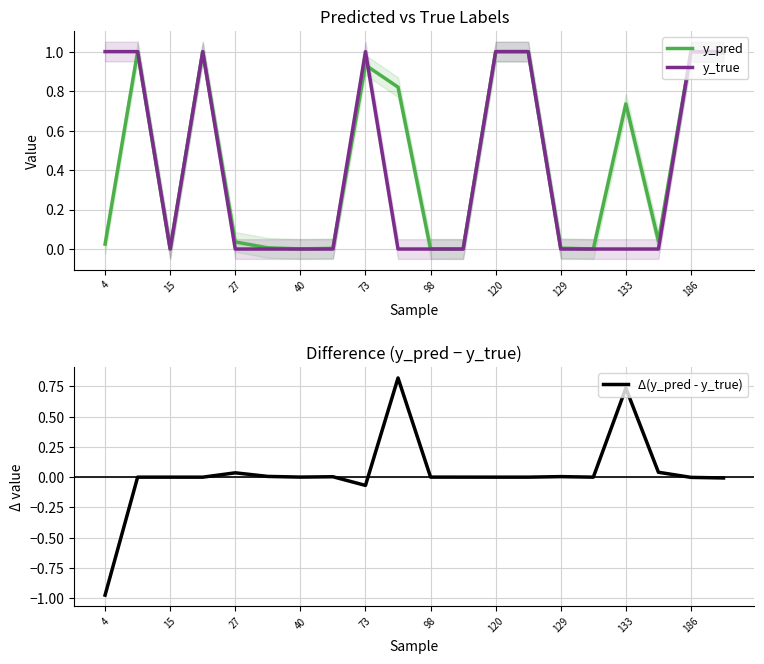

Reading right to left, extract all data points from this chart.

y_pred: 1.0	1.0	0.0	0.7	0.0	0.0	1.0	1.0	0.0	0.0	0.8	0.9	0.0	0.0	0.0	0.0	1.0	0.0	1.0	0.0
y_true: 1.0	1.0	0.0	0.0	0.0	0.0	1.0	1.0	0.0	0.0	0.0	1.0	0.0	0.0	0.0	0.0	1.0	0.0	1.0	1.0
Δ(y_pred - y_true): -0.0	-0.0	0.0	0.7	0.0	0.0	-0.0	-0.0	0.0	0.0	0.8	-0.1	0.0	0.0	0.0	0.0	-0.0	0.0	-0.0	-1.0